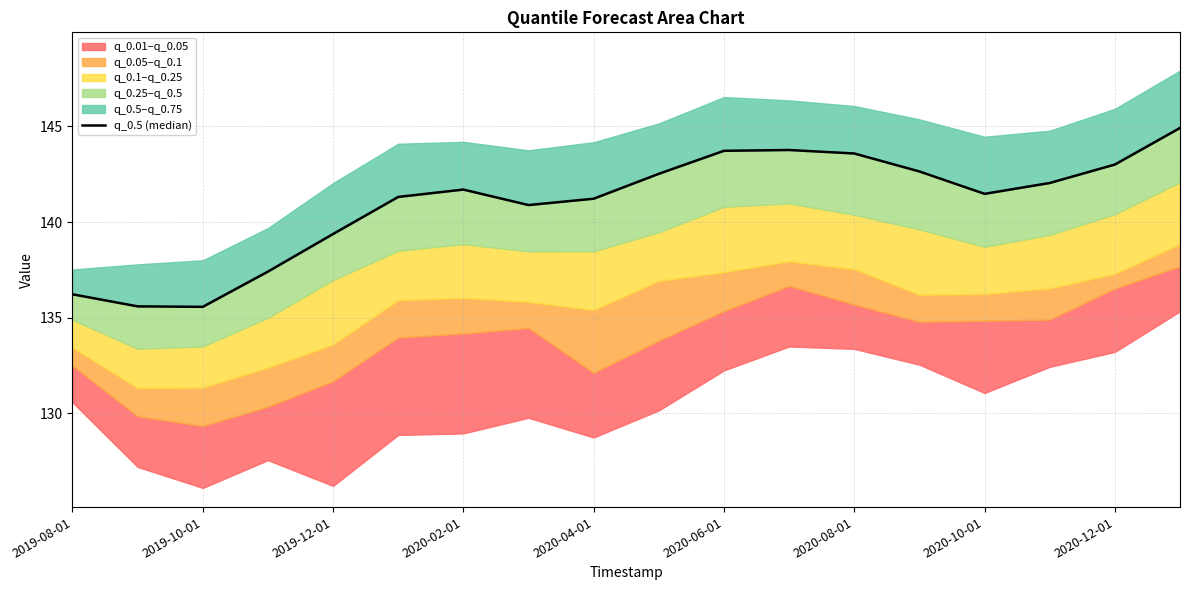

Does the chart display data point markers on the line(s)?

No